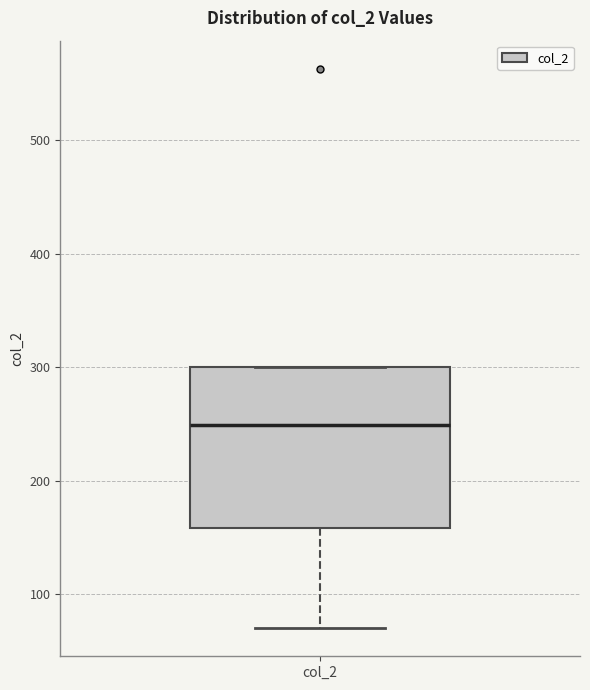

Transcribe this box plot: give where the median line is, the range the box spans, and where the two whiskers end, as read against the y-axis. The values are not printed on the chart, so give them approximately, as read against the axis.

median 250, box 160 to 300, whiskers 70 to 300